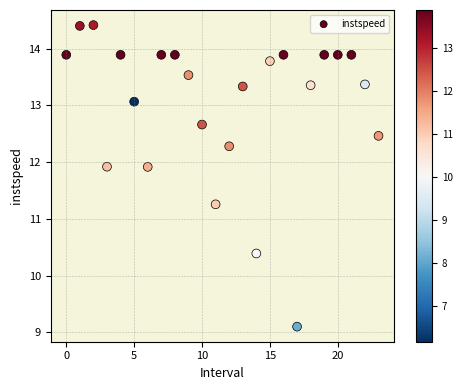

What Y value in the scatter plot is closest to 11?

11.3